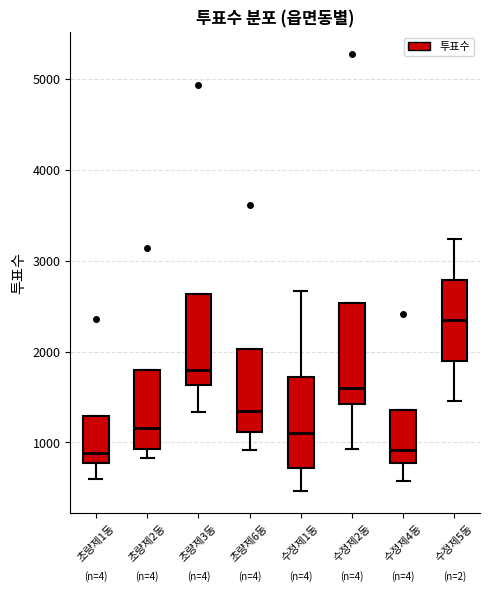

Reading left to right, read every box against the y-axis: the position of its median line, the range the box covers, and the ends of its whiskers. The values are not printed on the chart, so give them approximately, as read against the axis.

초량제1동: median 900, box 800 to 1300, whiskers 600 to 1300
초량제2동: median 1200, box 900 to 1800, whiskers 800 to 1800
초량제3동: median 1800, box 1600 to 2600, whiskers 1300 to 2600
초량제6동: median 1300, box 1100 to 2000, whiskers 900 to 2000
수정제1동: median 1100, box 700 to 1700, whiskers 500 to 2700
수정제2동: median 1600, box 1400 to 2500, whiskers 900 to 2500
수정제4동: median 900, box 800 to 1400, whiskers 600 to 1400
수정제5동: median 2300, box 1900 to 2800, whiskers 1500 to 3200